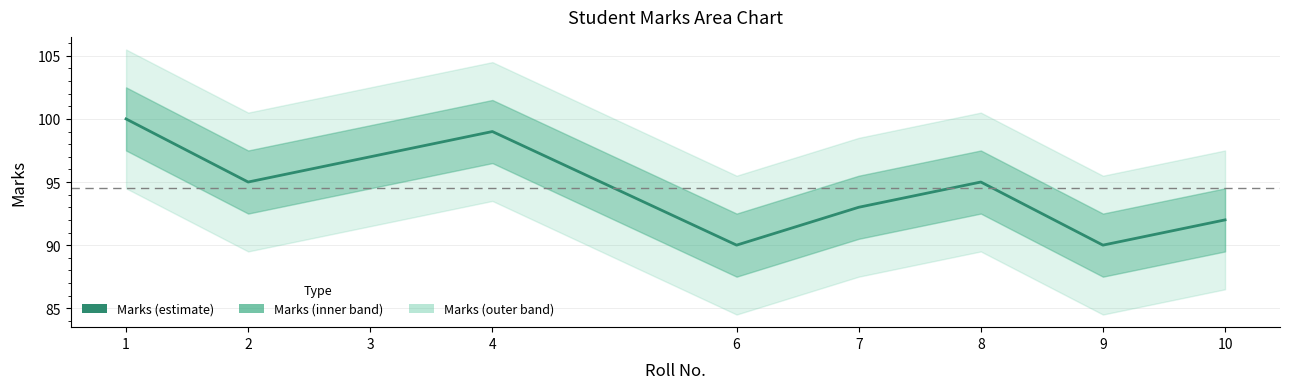

Where does the data first go above 95?

1